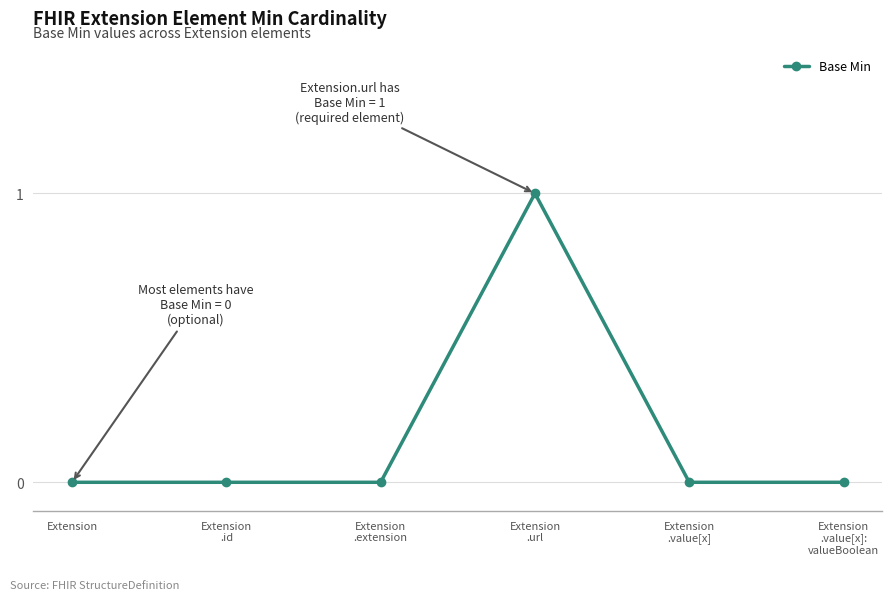

True or false: the data has more than 0 interior local peaks.

True